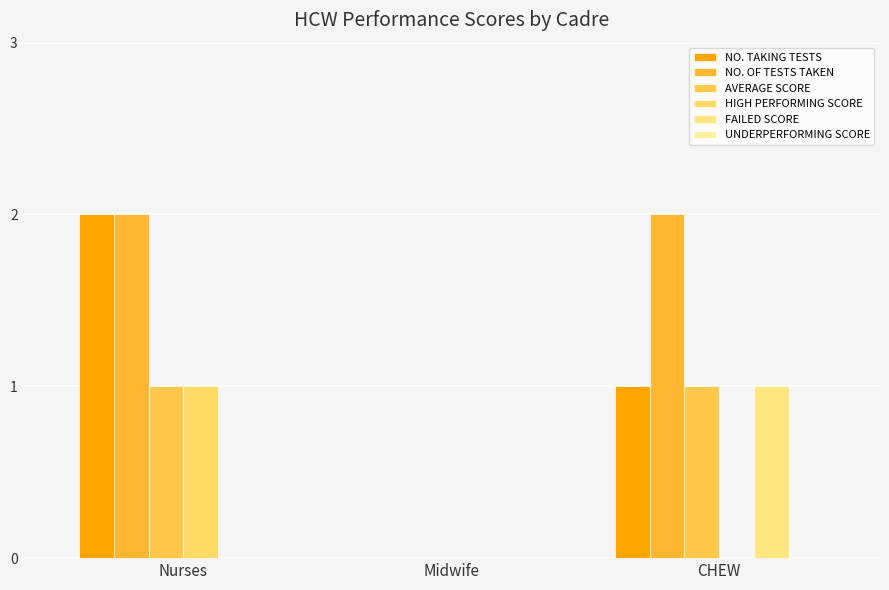

What is the difference between the maximum and minimum values in the NO. TAKING TESTS series?

2